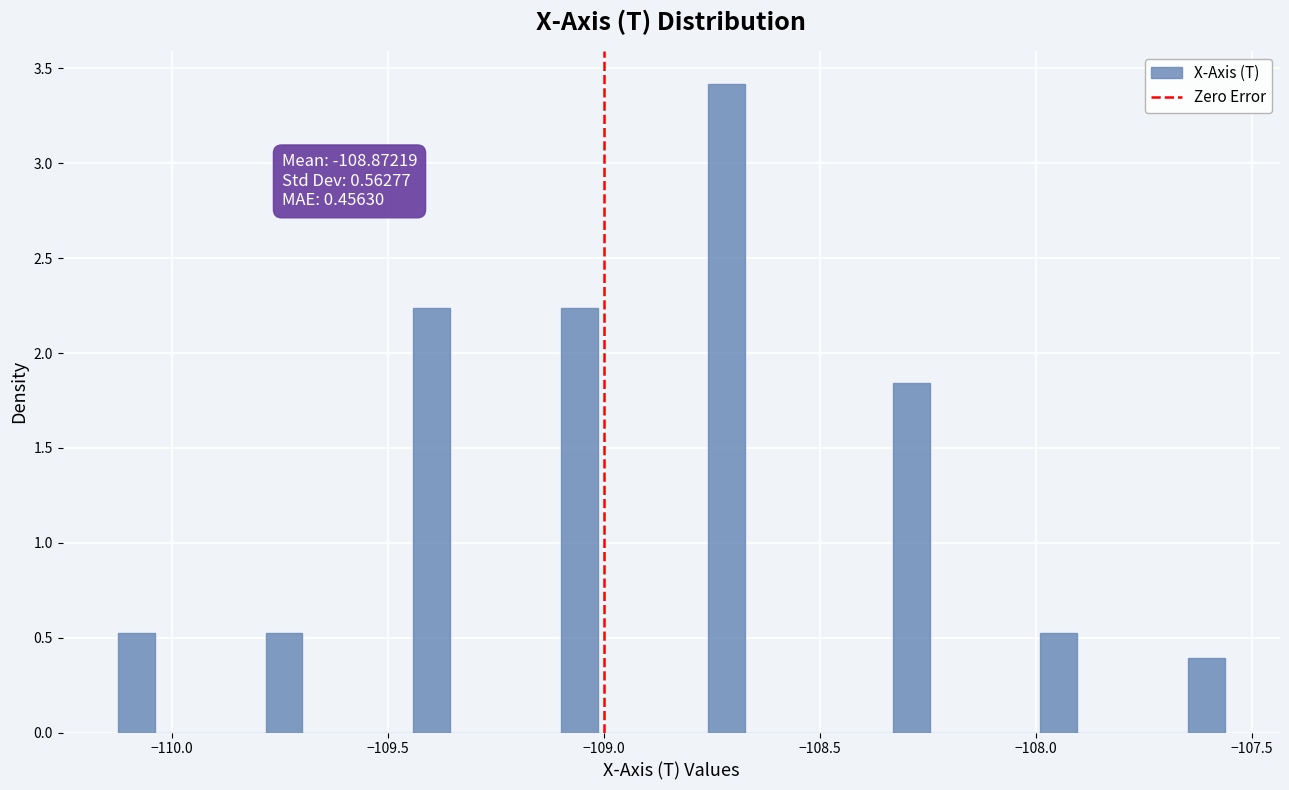

Read against the x-axis, roughly where is the centre of the tallest bar?

-108.70